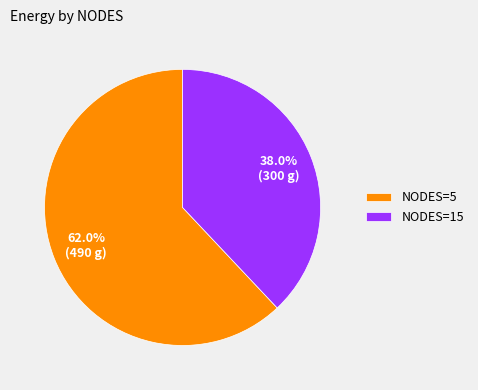

Rank the categories by value from lowest to highest.

NODES=15, NODES=5